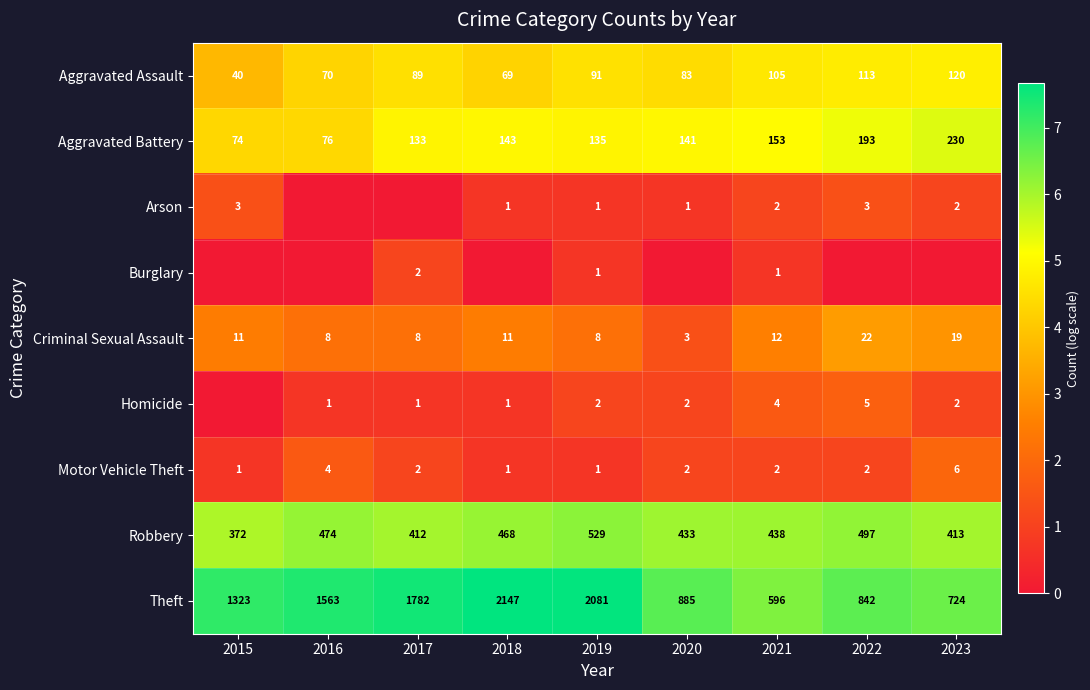

What is the difference between the highest and lowest values at 2017?

7.5